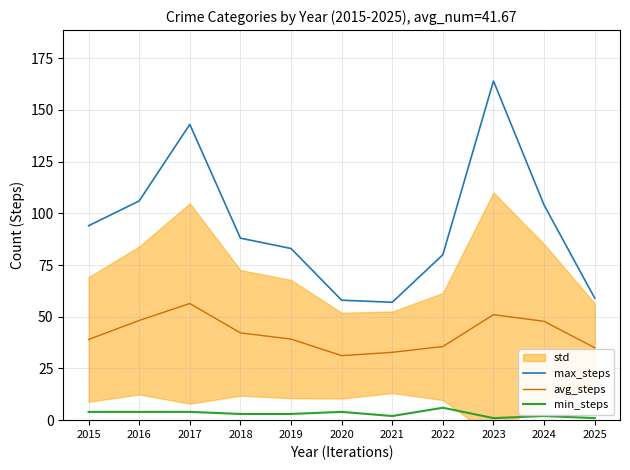

What is the maximum value shown in the chart?

164.0